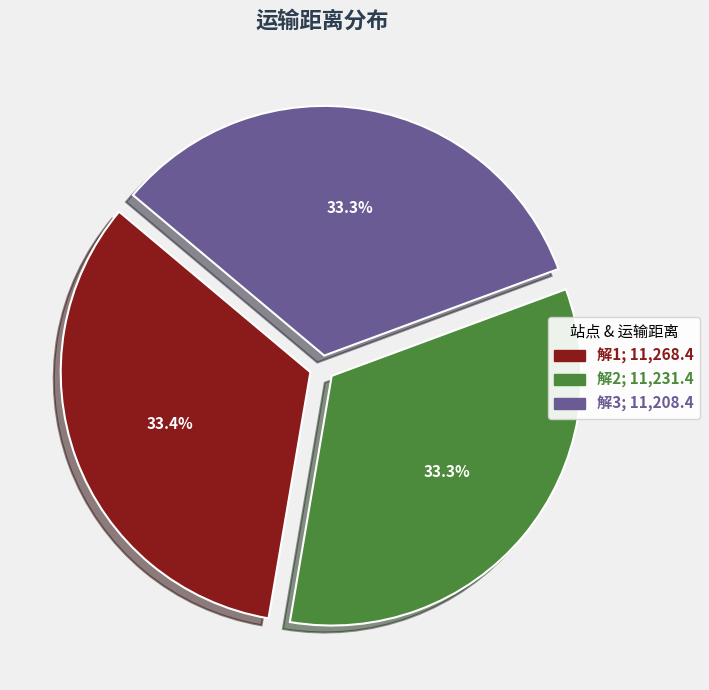

What is the ratio of the value at 解2 to the value at 解1?

1.0